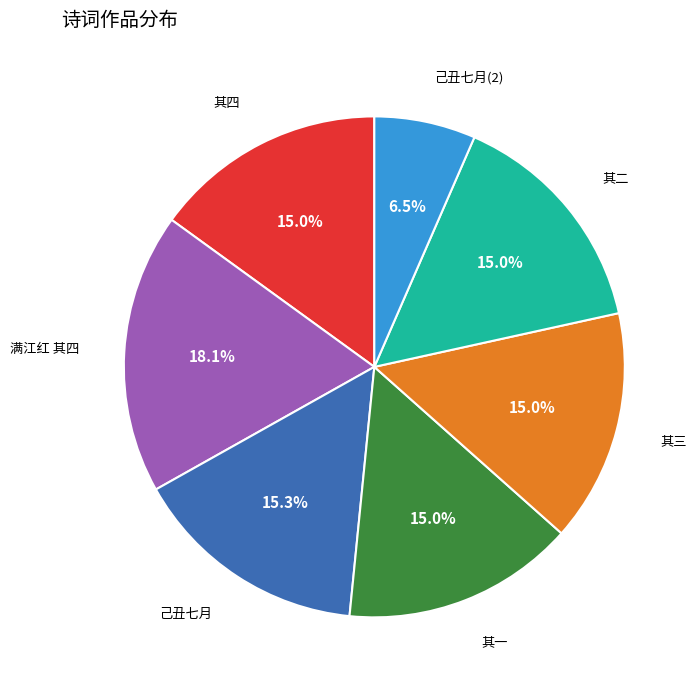

Does any single category account for the majority?

No